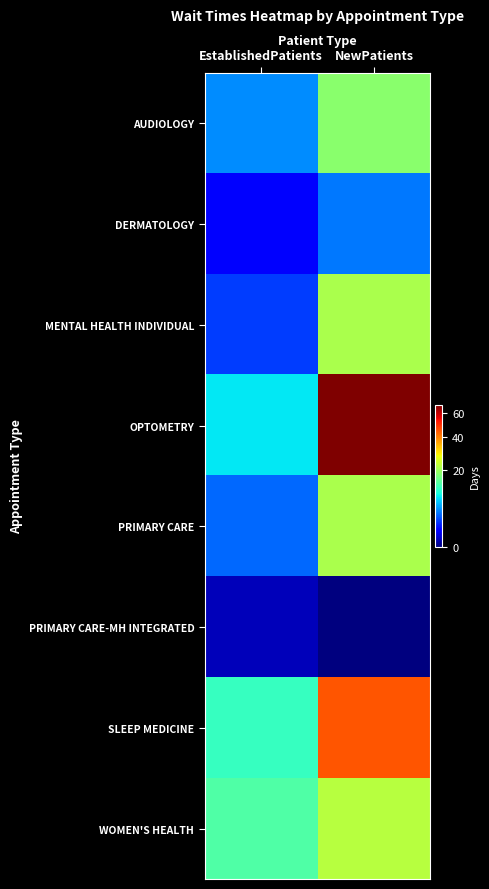

Between EstablishedPatients and NewPatients, which series saw the biggest shift?

OPTOMETRY